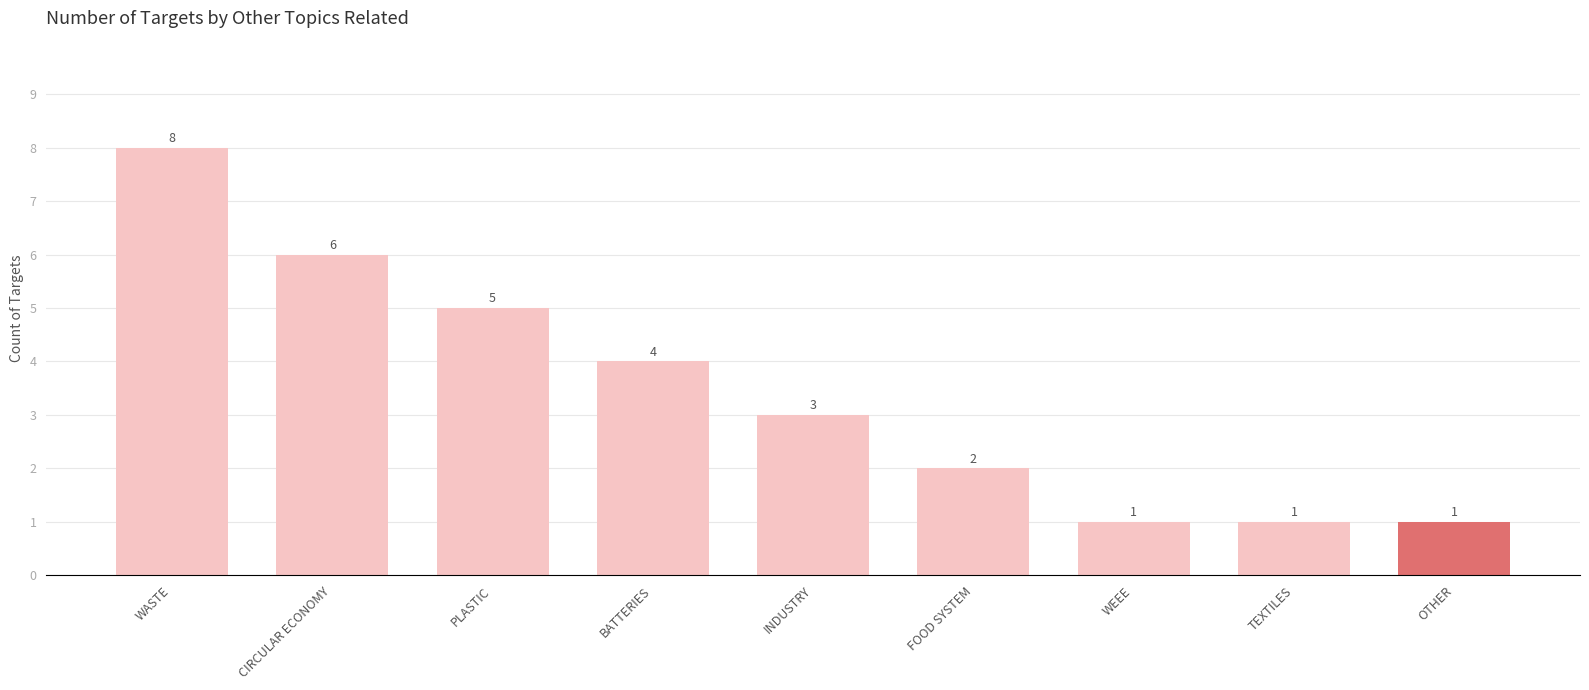

Does the chart contain stacked bars?

No